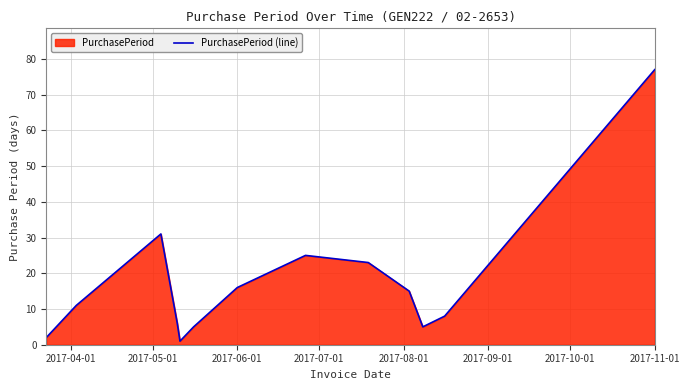

Which category has the highest value across all series?

2017-11-01